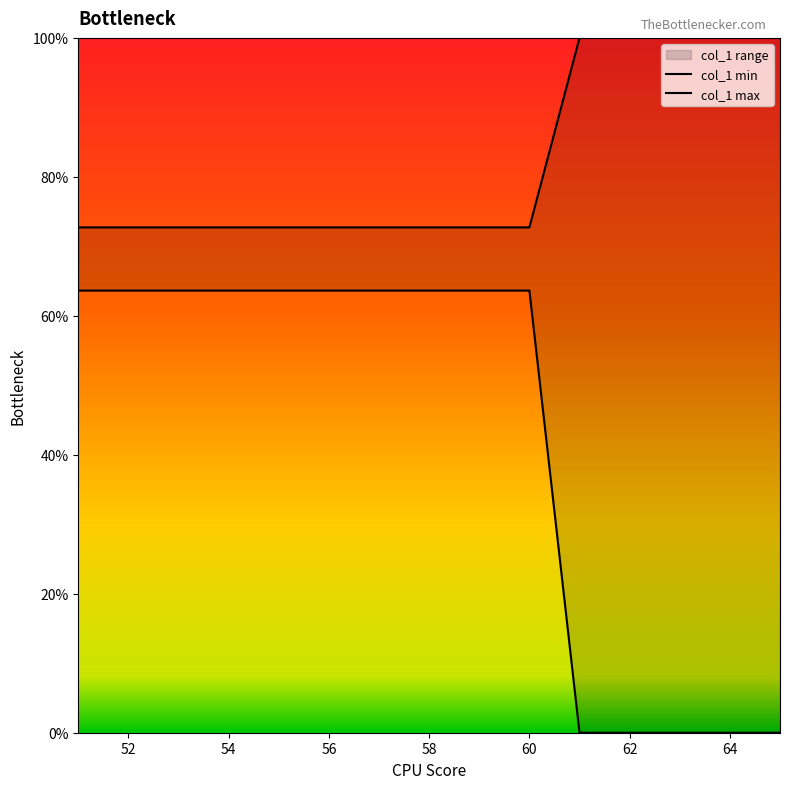

How many data points in col_1 min are less than 63?

5